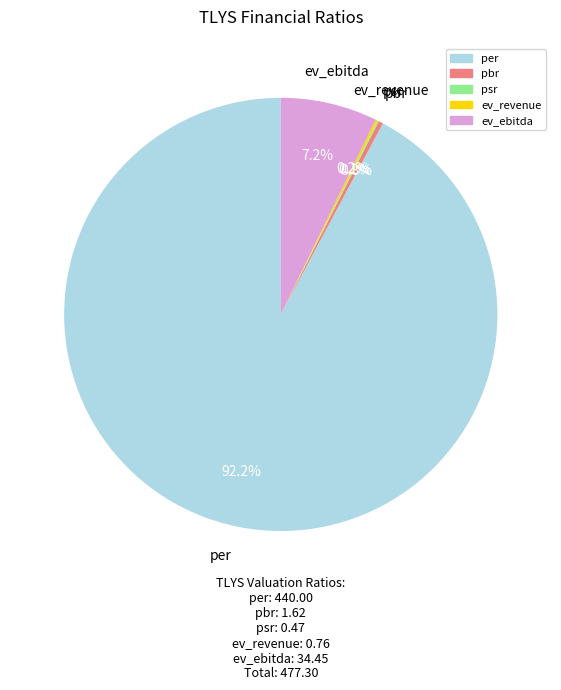

How much of the chart is everything except per?

7.8%